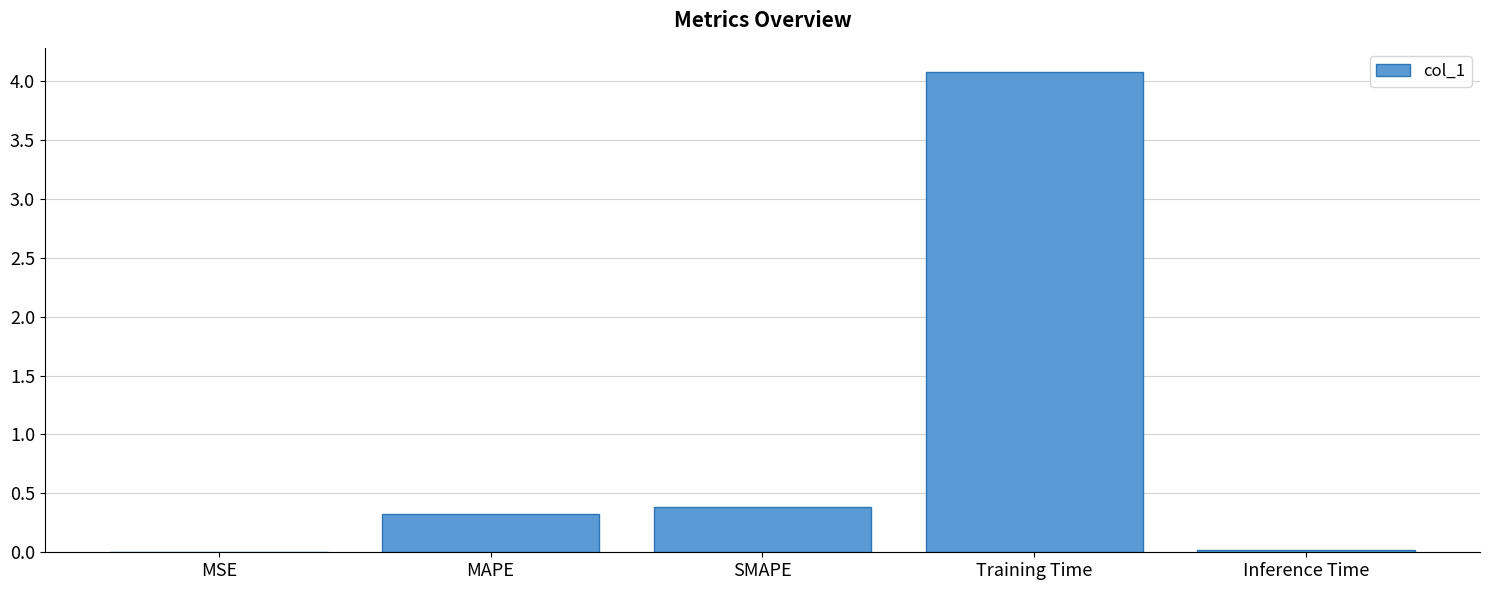

Is it true that the value at MSE is 0.0?

True